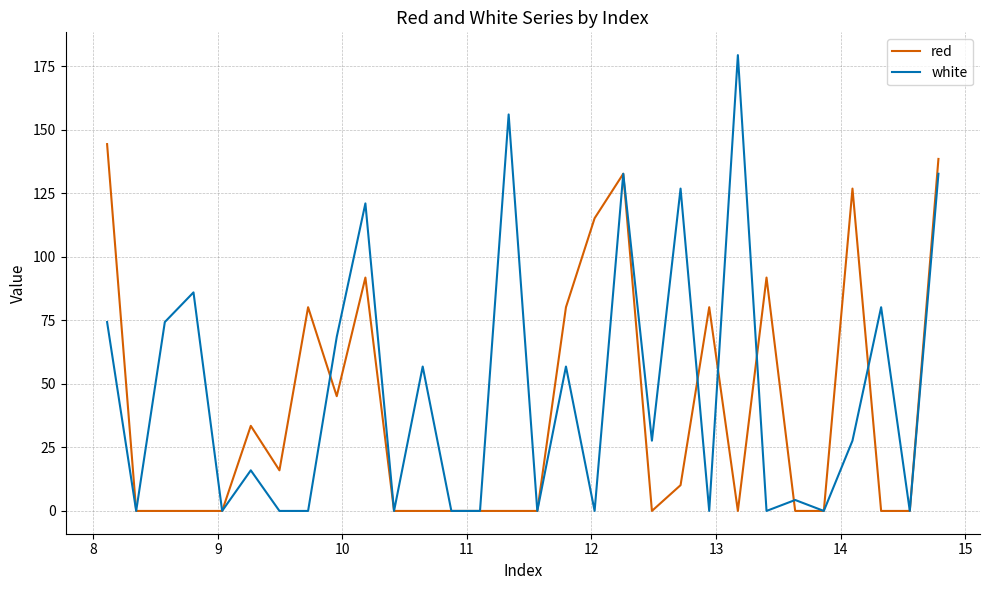

What is the maximum value shown in the chart?

179.4